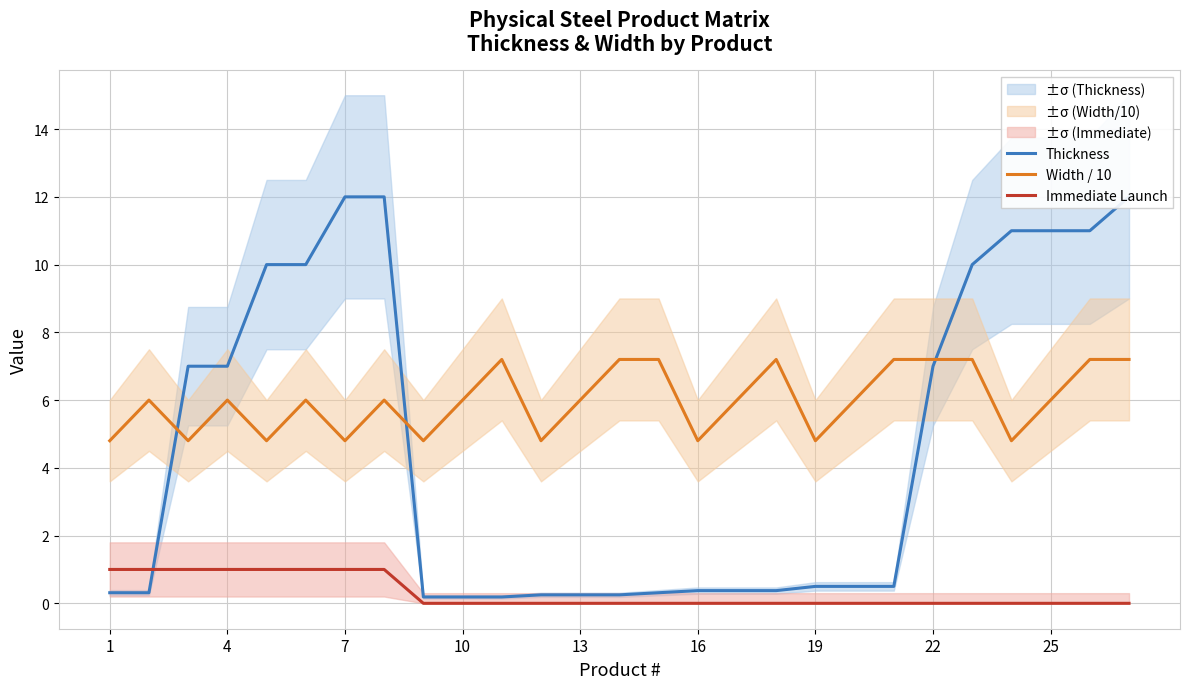

How many data points in Immediate Launch are above 0?

8